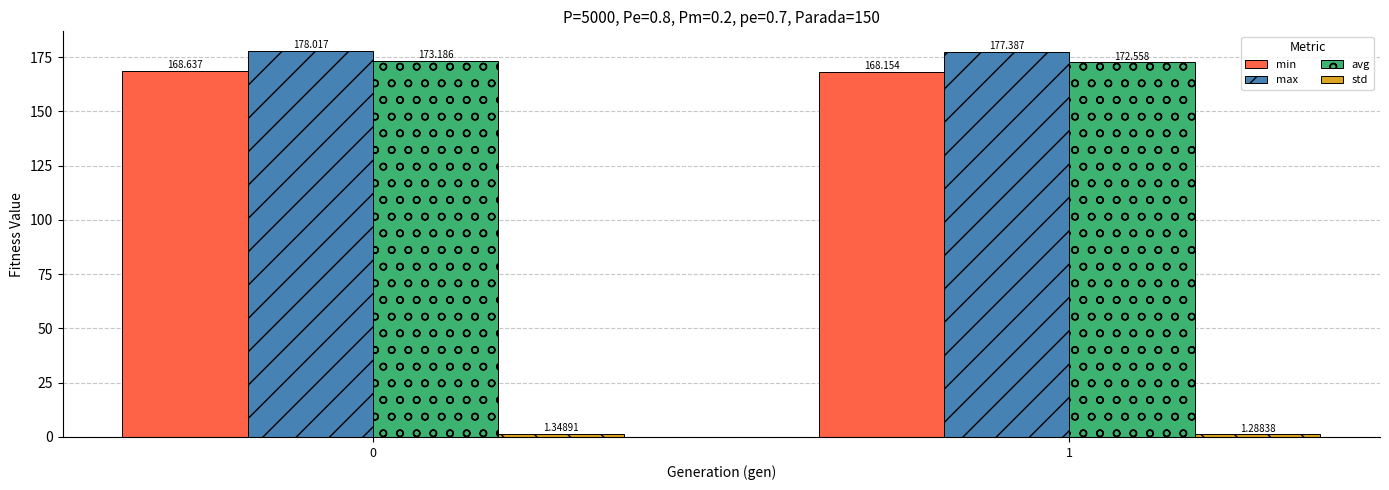

How many bars are there in each group?

4